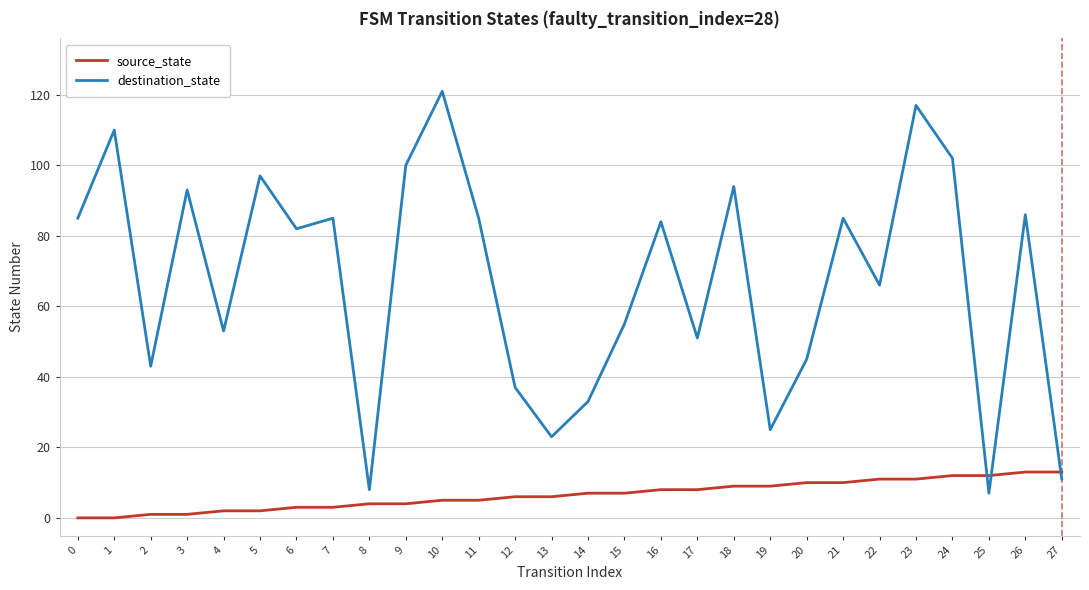

Is the value of destination_state at 5 greater than the value of source_state at 11?

Yes